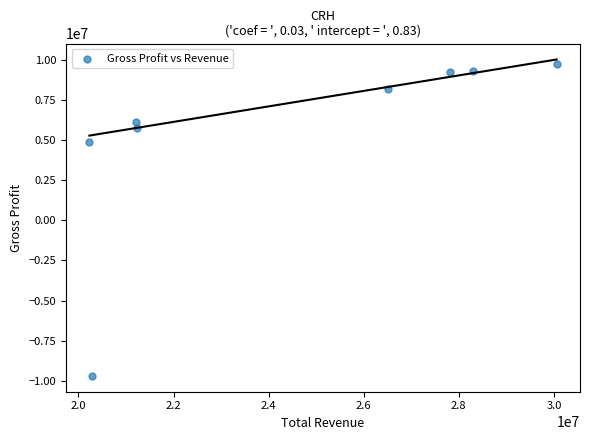

What is the range of Y values (max minus min)?

19429500